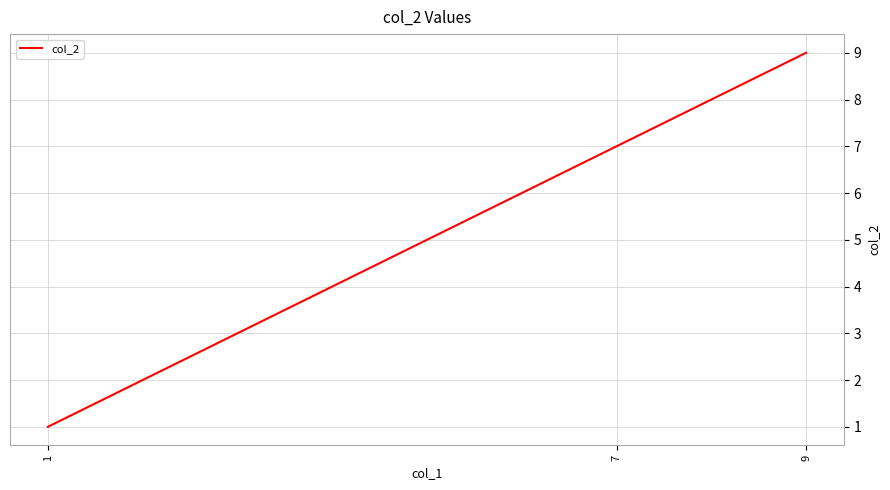

What value does the data have at 9?

9